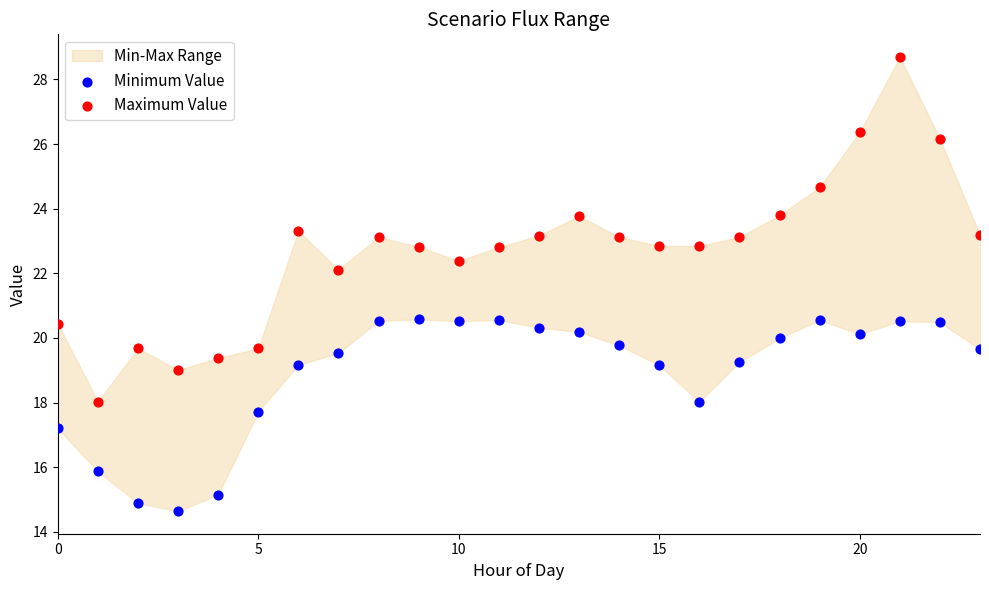

Which series contains the lowest Y value?

Minimum Value